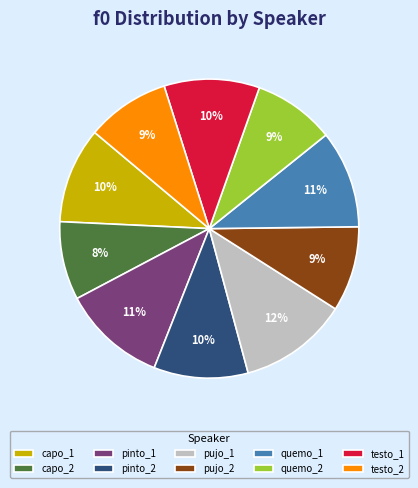

Do capo_2 and capo_1 together represent more than half of the pie?

No